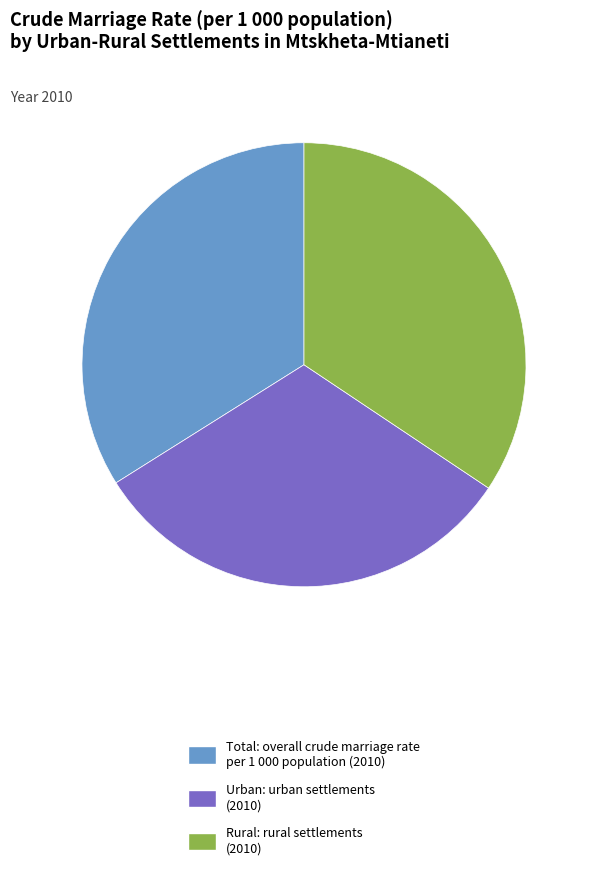

Approximately how many times larger is the value at Urban compared to Rural?

0.9